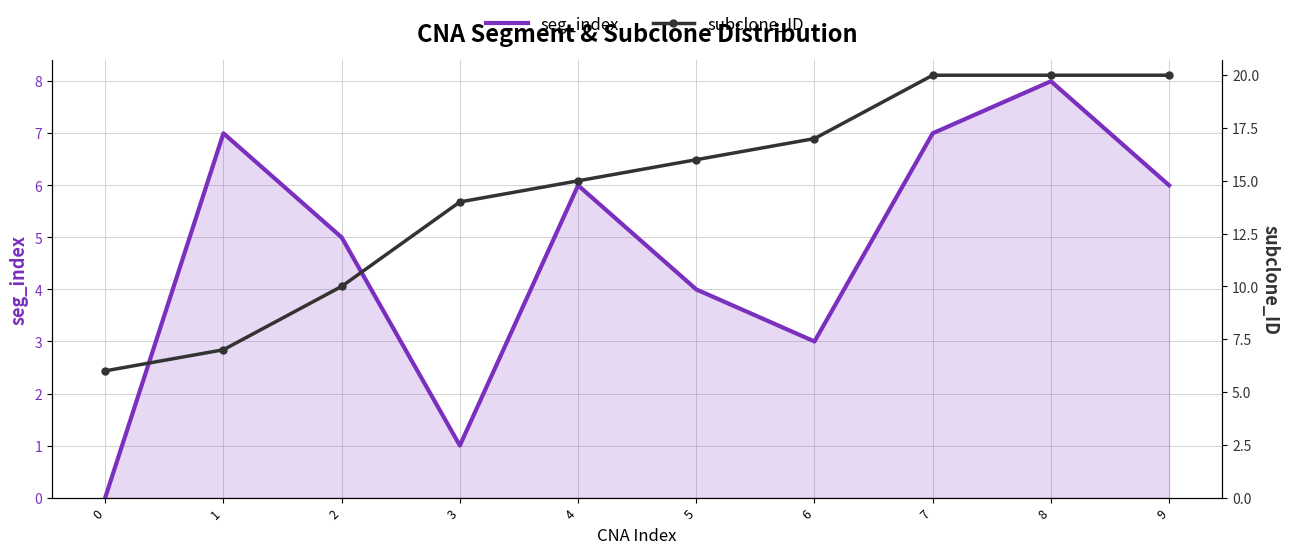

Reading left to right, list all the values displayed in this chart.

seg_index: 0=0	1=7	2=5	3=1	4=6	5=4	6=3	7=7	8=8	9=6
subclone_ID: 0=6	1=7	2=10	3=14	4=15	5=16	6=17	7=20	8=20	9=20